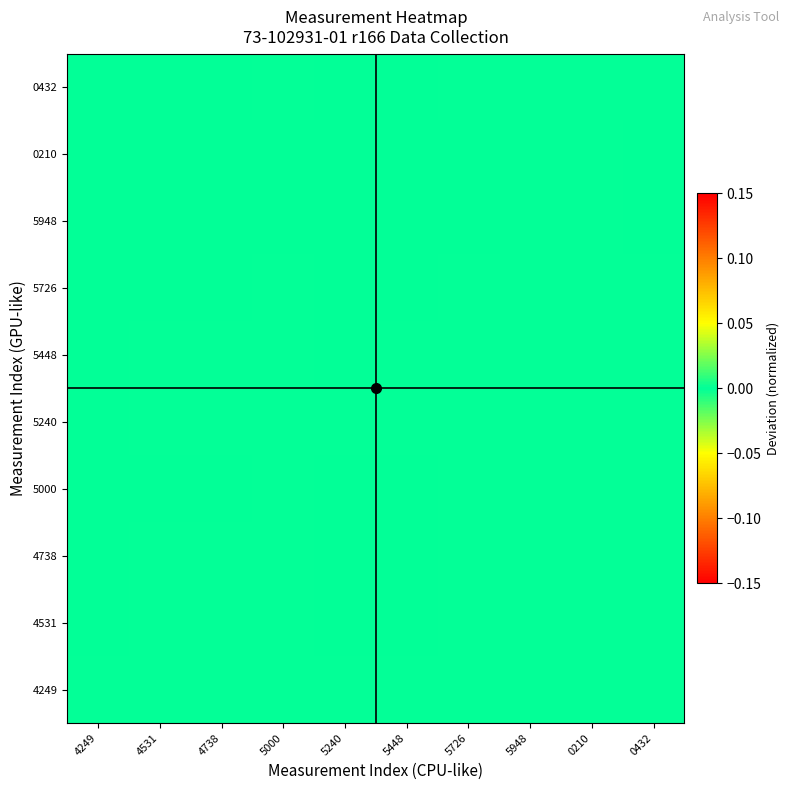

Which has a higher value, 0432 or 4738?

0432